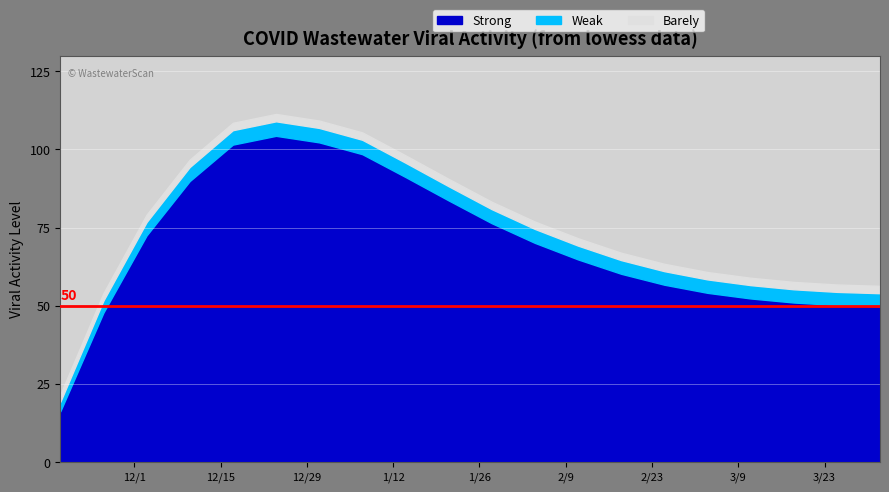

How many lines are shown in the chart?

3